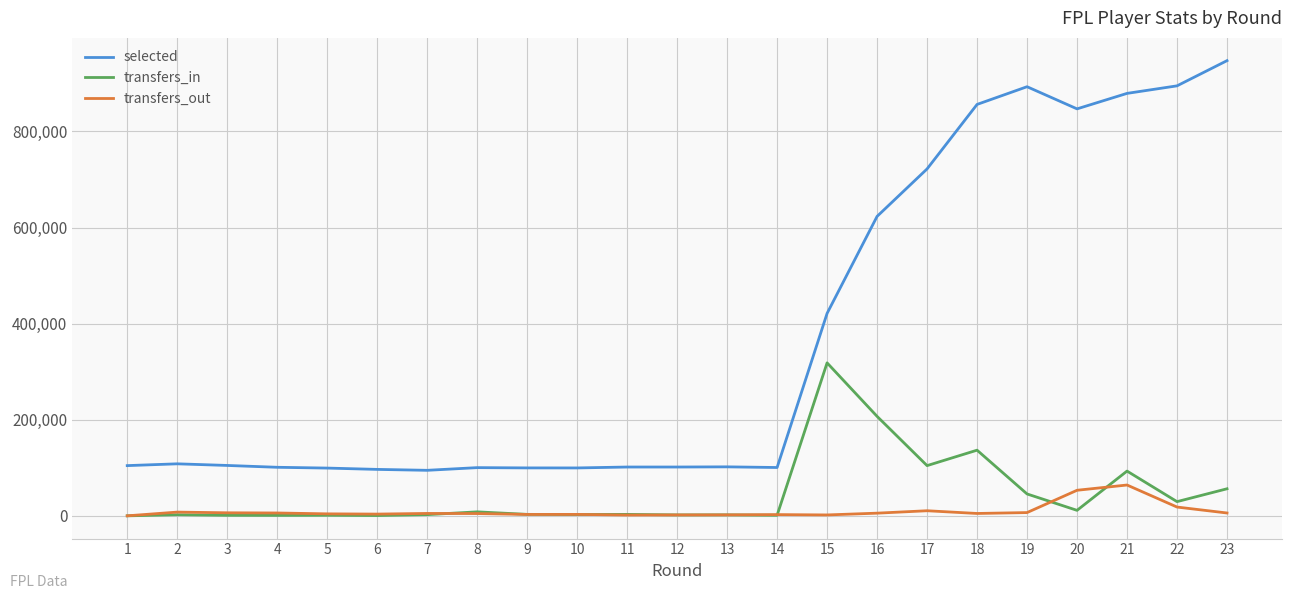

Which category has the highest value across all series?

23